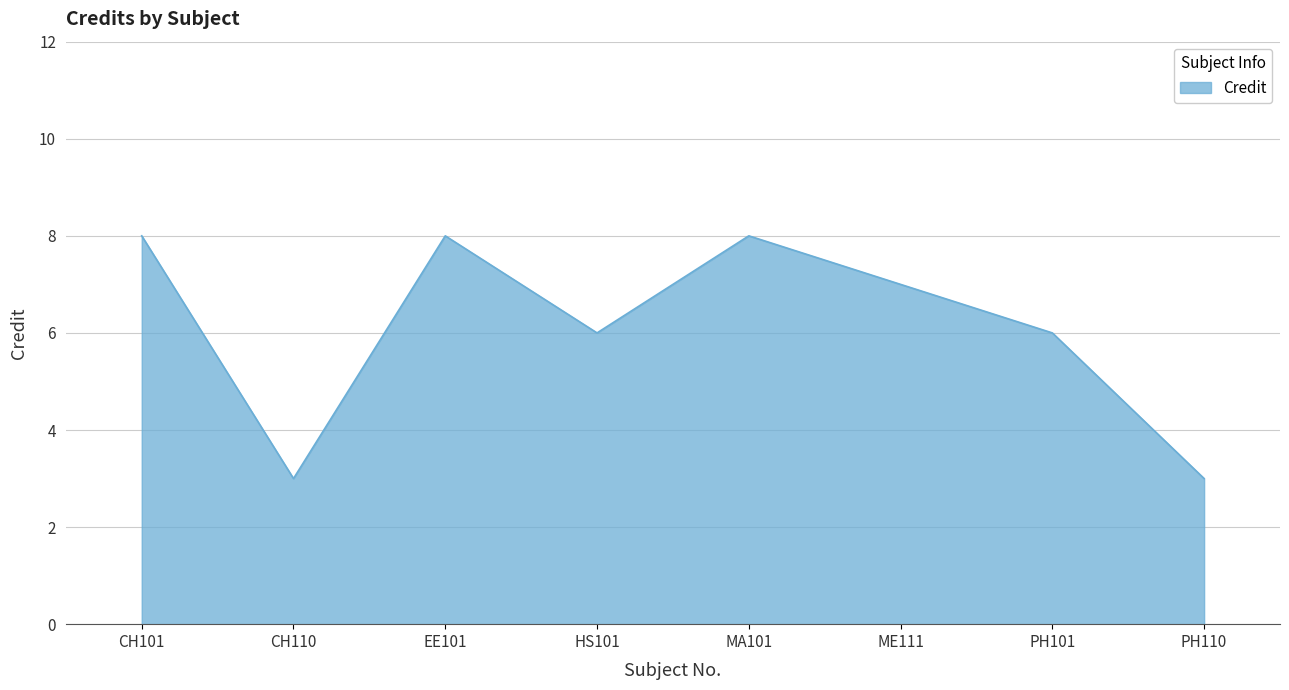

The value at PH110 is 3. True or false?

True